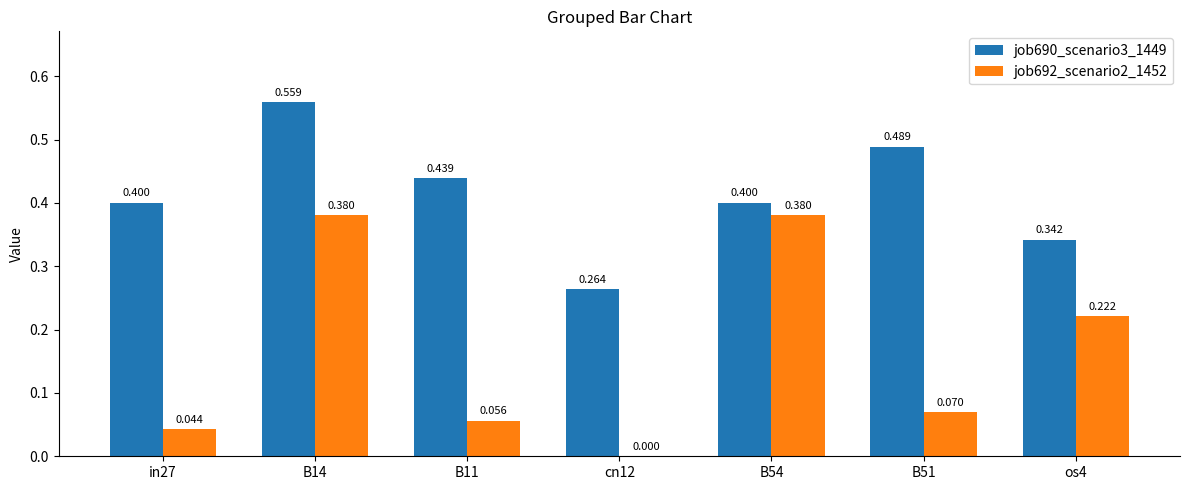

Is the value of job690_scenario3_1449 at in27 greater than the value of job692_scenario2_1452 at B11?

Yes